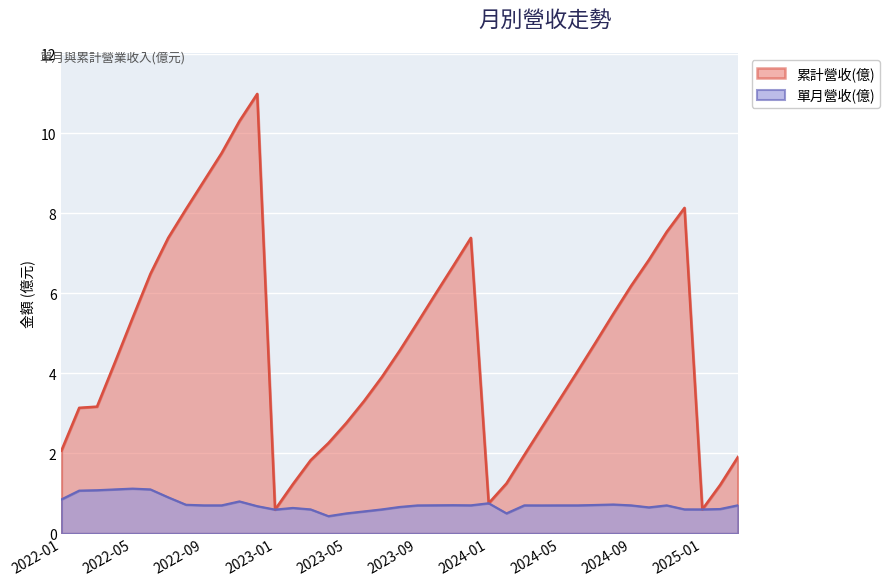

What is the difference between the 單月營收(億) values at 2022-07 and 2023-05?

0.4